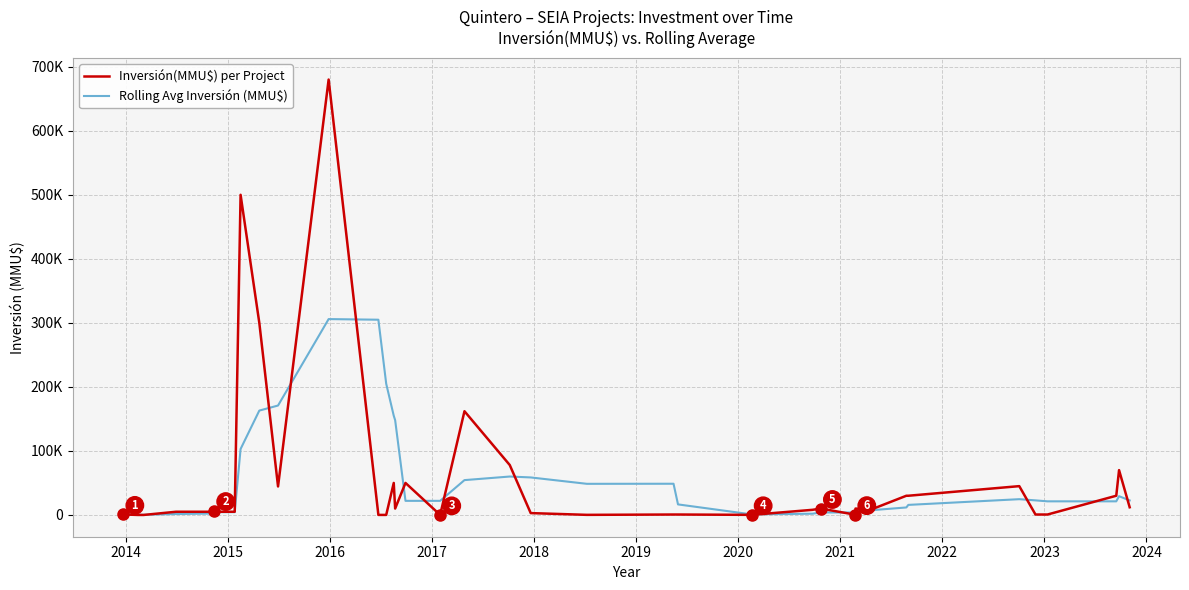

Does the chart display data point markers on the line(s)?

No